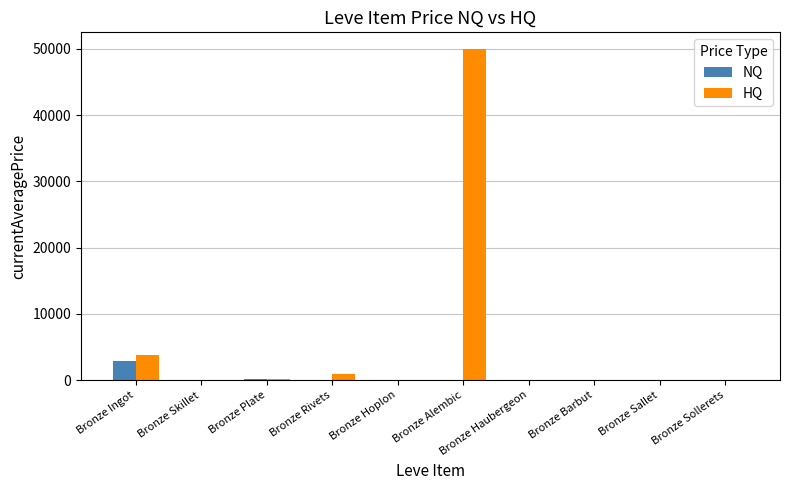

What is the highest value of the HQ series?

50000.0